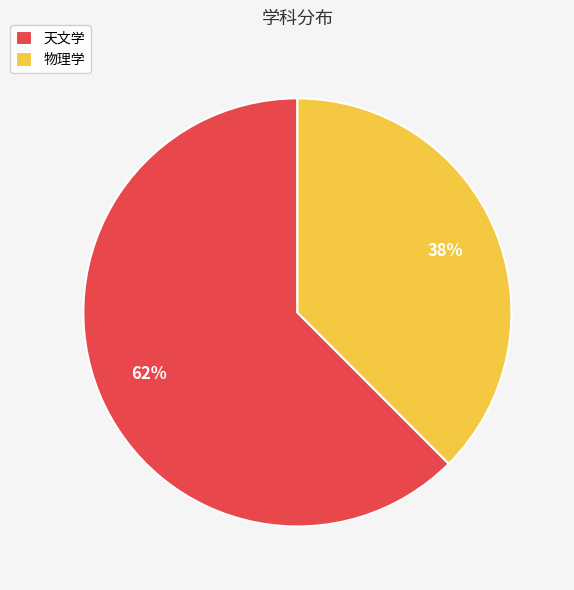

Does 物理学 represent more than half of the total?

No